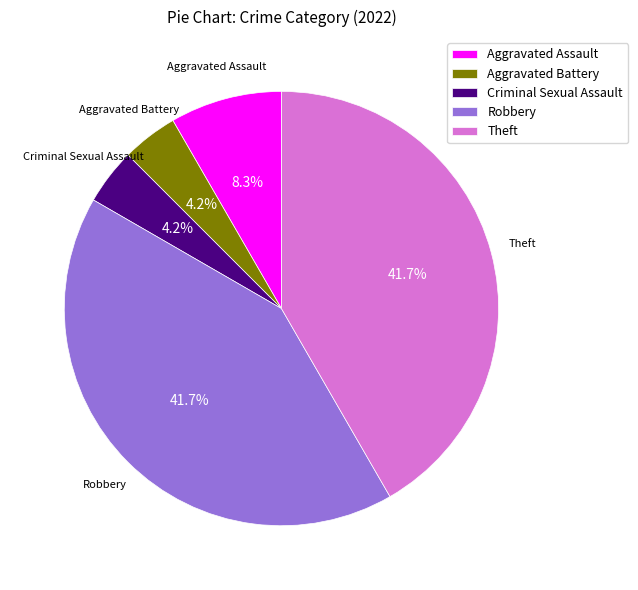

To the nearest percent, what percentage of the pie is Robbery?

42%